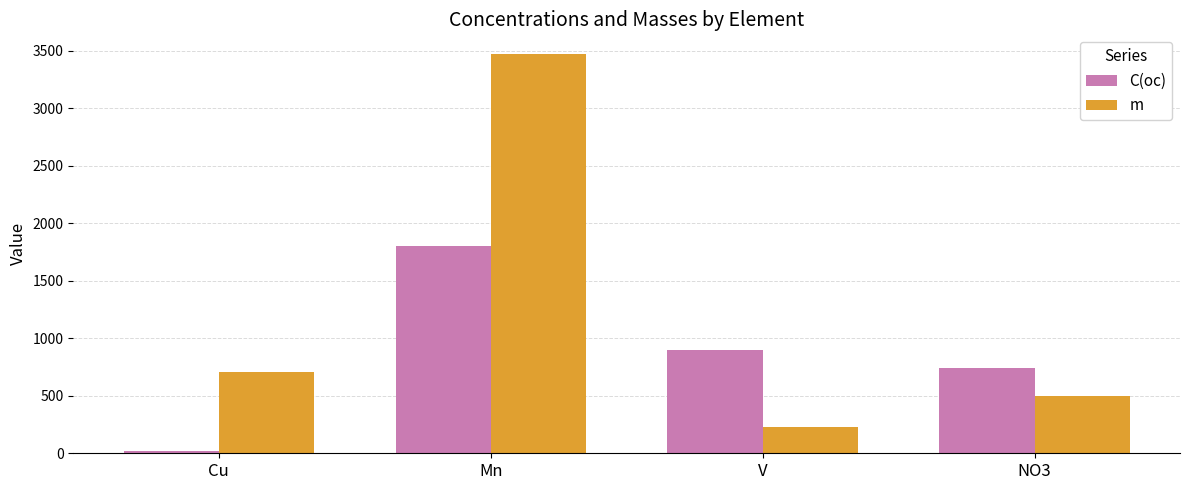

Reading right to left, list all the values displayed in this chart.

C(ос): 737.7	901.6	1803.3	16.4
m: 494.2	228.3	3471.4	704.7